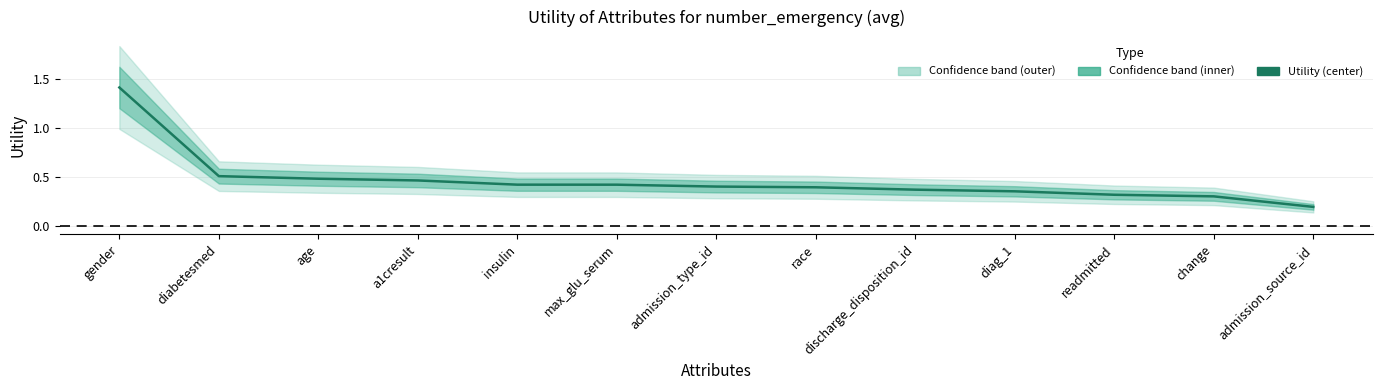

Is it true that the value at admission_type_id is 0.4?

True